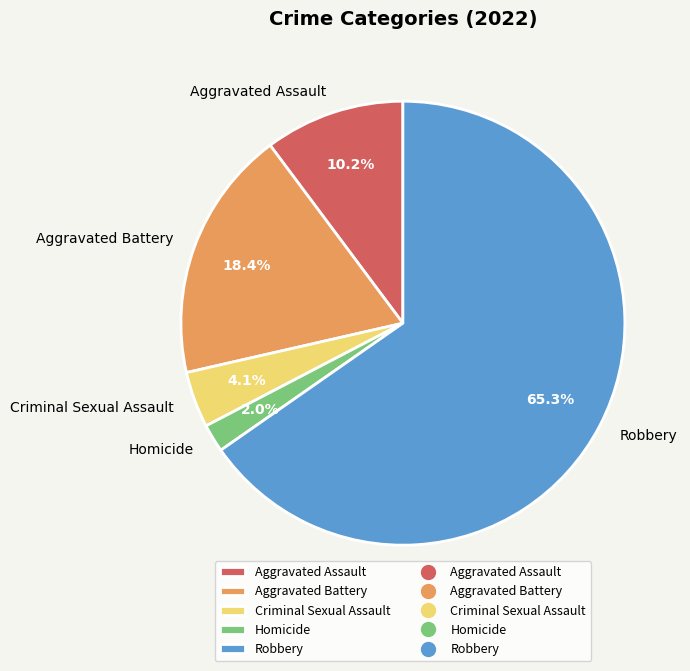

Is Aggravated Assault the majority of the pie?

No